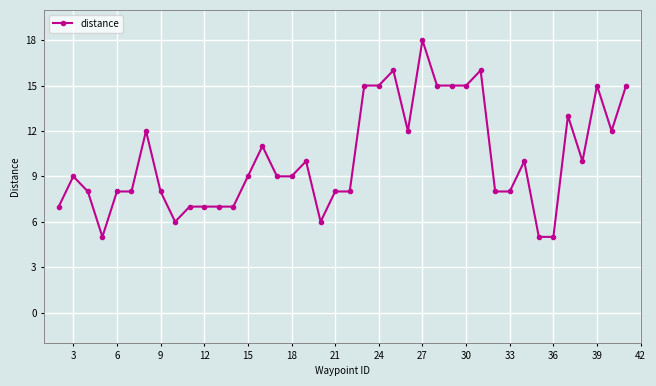

What is the minimum value shown in the chart?

5